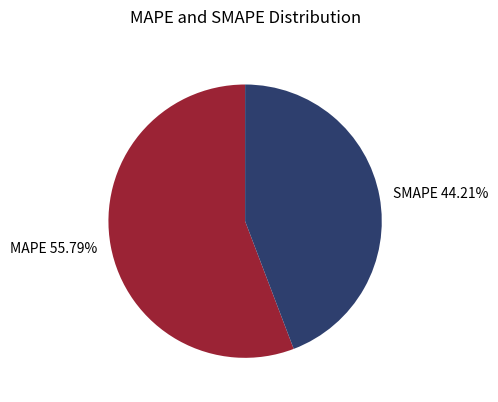

How many segments does this pie chart have?

2